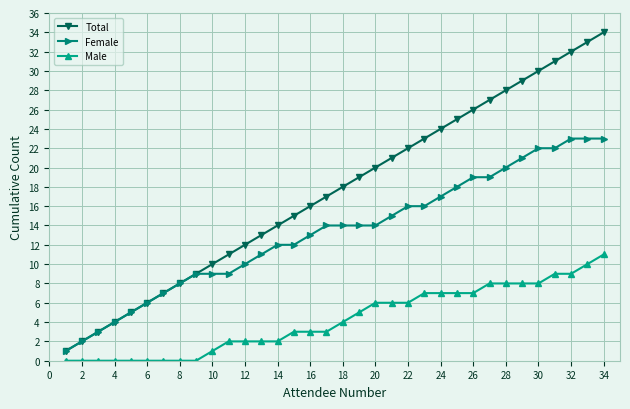

True or false: Male and Total intersect in this chart.

False